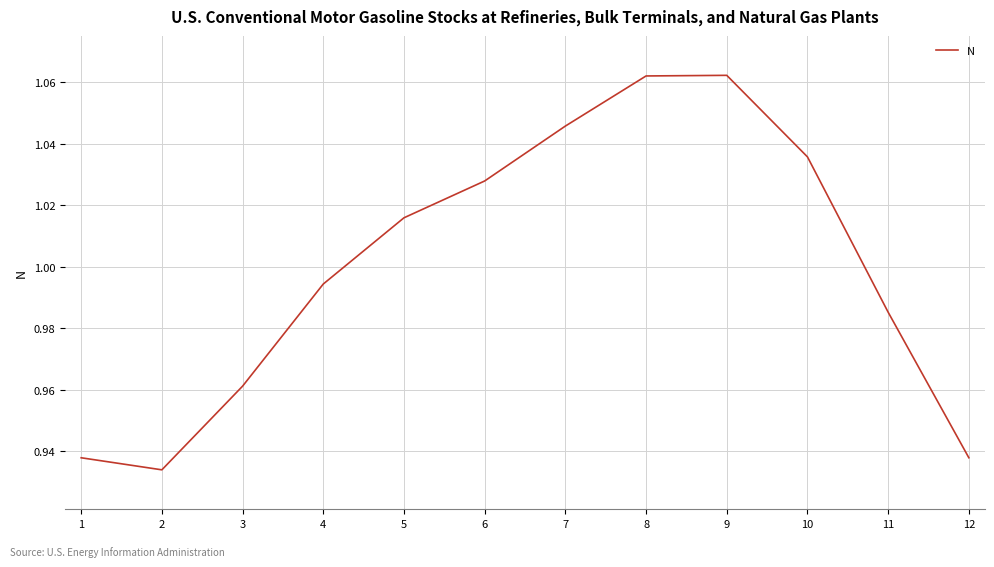

Where does the data first go above 1?

5